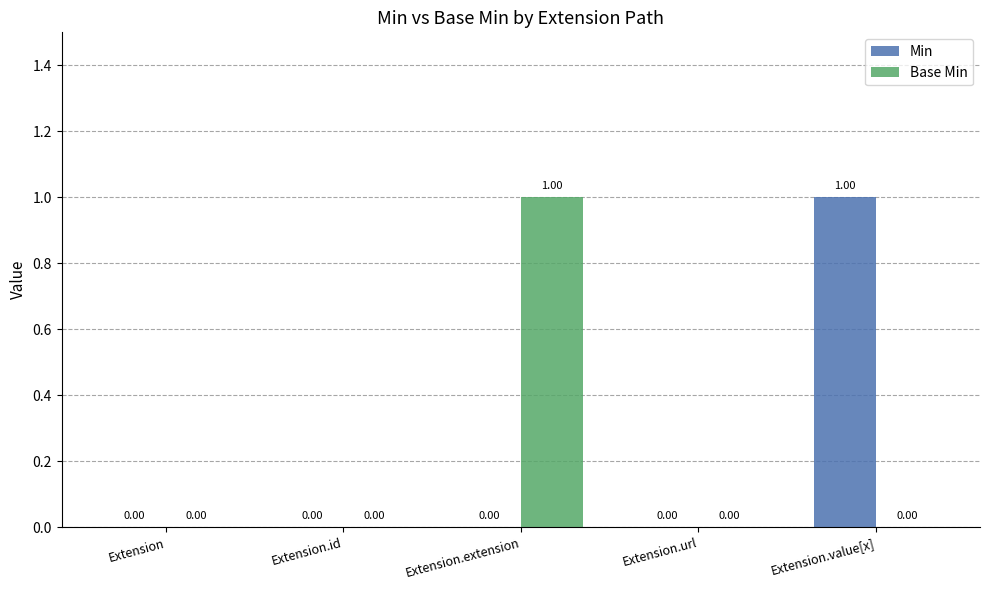

Between Extension.extension and Extension.url, which series saw the biggest shift?

Base Min